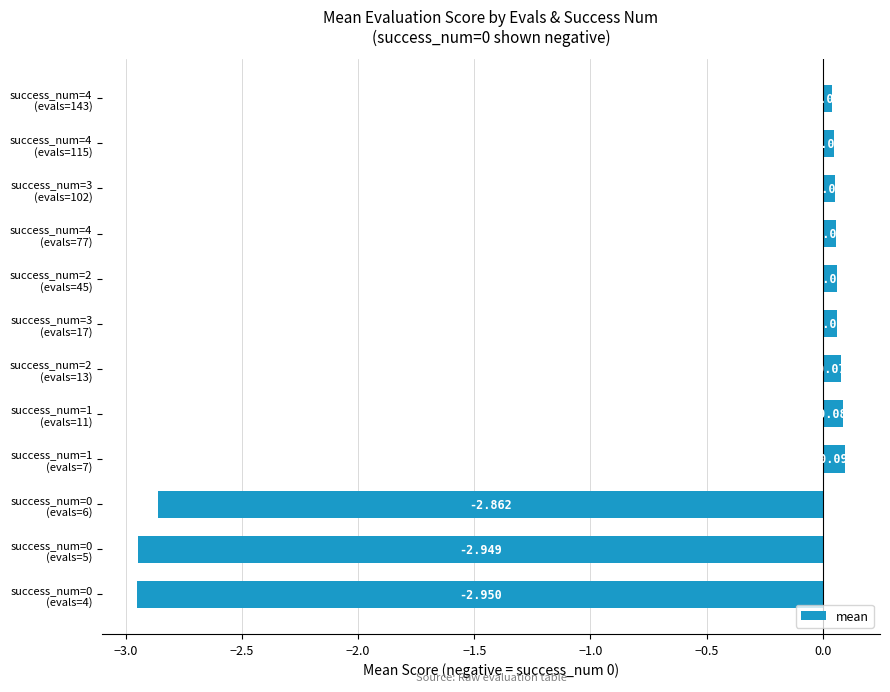

How many values are below zero?

3